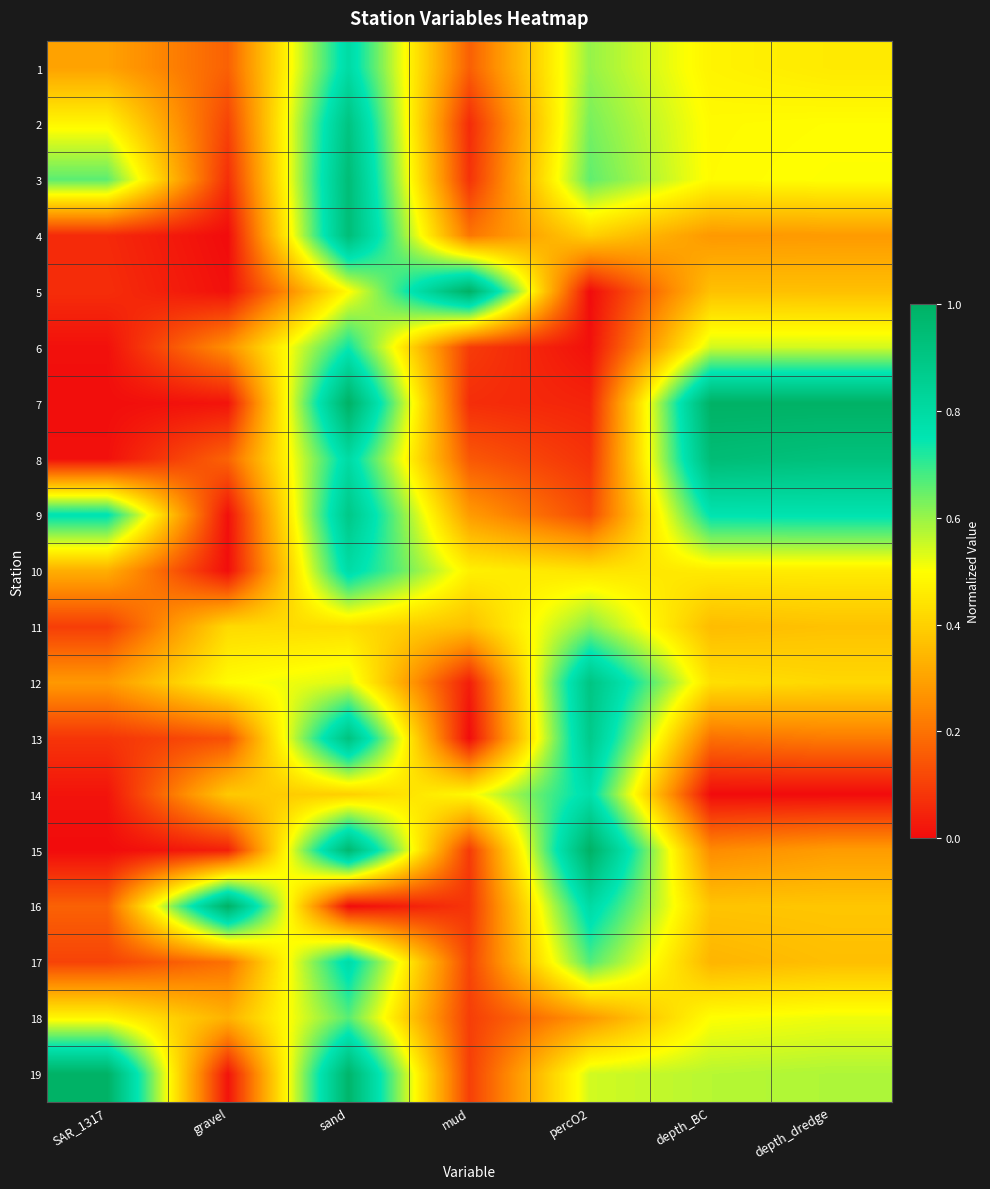

Reading left to right, extract all data points from this chart.

1: SAR_1317=0.3	gravel=0.2	sand=0.8	mud=0.2	percO2=0.6	depth_BC=0.5	depth_dredge=0.5
2: SAR_1317=0.5	gravel=0.1	sand=0.9	mud=0.1	percO2=0.6	depth_BC=0.5	depth_dredge=0.5
3: SAR_1317=0.7	gravel=0.1	sand=0.9	mud=0.1	percO2=0.7	depth_BC=0.5	depth_dredge=0.5
4: SAR_1317=0.1	gravel=0.0	sand=0.9	mud=0.2	percO2=0.4	depth_BC=0.3	depth_dredge=0.3
5: SAR_1317=0.1	gravel=0.0	sand=0.5	mud=1.0	percO2=0.0	depth_BC=0.4	depth_dredge=0.4
6: SAR_1317=0.0	gravel=0.3	sand=0.7	mud=0.1	percO2=0.0	depth_BC=0.5	depth_dredge=0.5
7: SAR_1317=0.0	gravel=0.0	sand=1.0	mud=0.1	percO2=0.0	depth_BC=1.0	depth_dredge=1.0
8: SAR_1317=0.0	gravel=0.2	sand=0.8	mud=0.2	percO2=0.1	depth_BC=0.9	depth_dredge=0.9
9: SAR_1317=0.8	gravel=0.0	sand=0.9	mud=0.3	percO2=0.1	depth_BC=0.8	depth_dredge=0.8
10: SAR_1317=0.3	gravel=0.0	sand=0.8	mud=0.5	percO2=0.4	depth_BC=0.5	depth_dredge=0.5
11: SAR_1317=0.1	gravel=0.4	sand=0.4	mud=0.4	percO2=0.6	depth_BC=0.4	depth_dredge=0.4
12: SAR_1317=0.3	gravel=0.5	sand=0.5	mud=0.0	percO2=0.9	depth_BC=0.4	depth_dredge=0.4
13: SAR_1317=0.1	gravel=0.1	sand=0.9	mud=0.0	percO2=0.9	depth_BC=0.2	depth_dredge=0.2
14: SAR_1317=0.0	gravel=0.4	sand=0.4	mud=0.5	percO2=0.8	depth_BC=0.0	depth_dredge=0.0
15: SAR_1317=0.0	gravel=0.0	sand=1.0	mud=0.1	percO2=1.0	depth_BC=0.3	depth_dredge=0.3
16: SAR_1317=0.2	gravel=1.0	sand=0.0	mud=0.1	percO2=0.8	depth_BC=0.4	depth_dredge=0.4
17: SAR_1317=0.1	gravel=0.2	sand=0.8	mud=0.1	percO2=0.7	depth_BC=0.3	depth_dredge=0.4
18: SAR_1317=0.5	gravel=0.3	sand=0.7	mud=0.1	percO2=0.3	depth_BC=0.5	depth_dredge=0.5
19: SAR_1317=1.0	gravel=0.0	sand=1.0	mud=0.1	percO2=0.5	depth_BC=0.6	depth_dredge=0.6